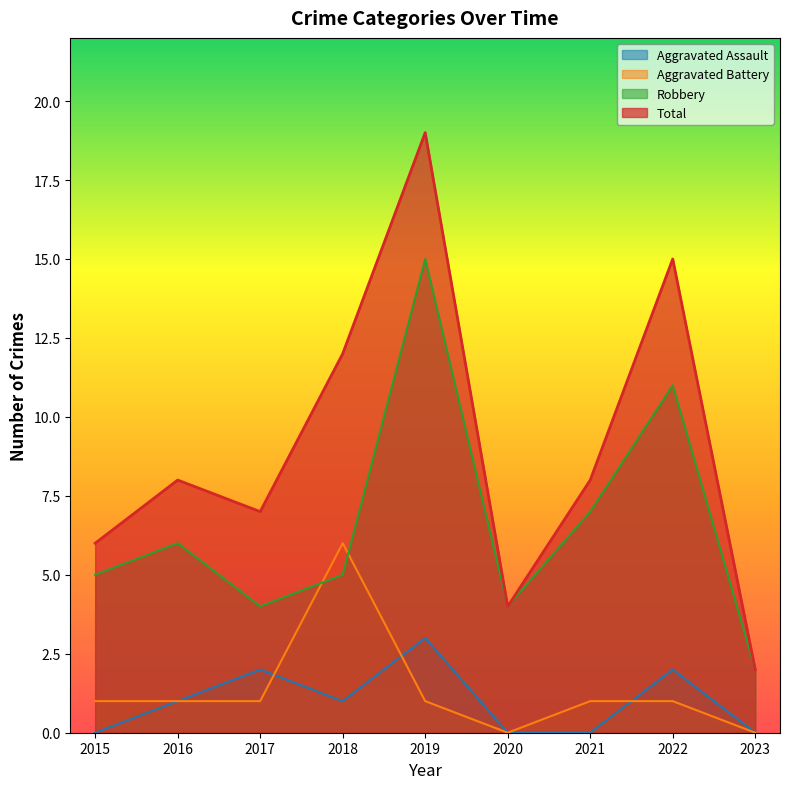

At which label is Robbery closest to 8?

2021